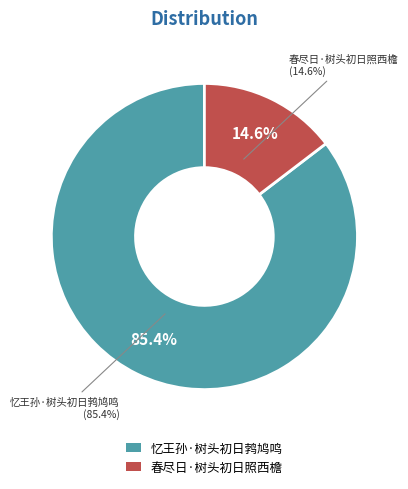

True or false: 春尽日·树头初日照西檐 accounts for 15% of the total.

True